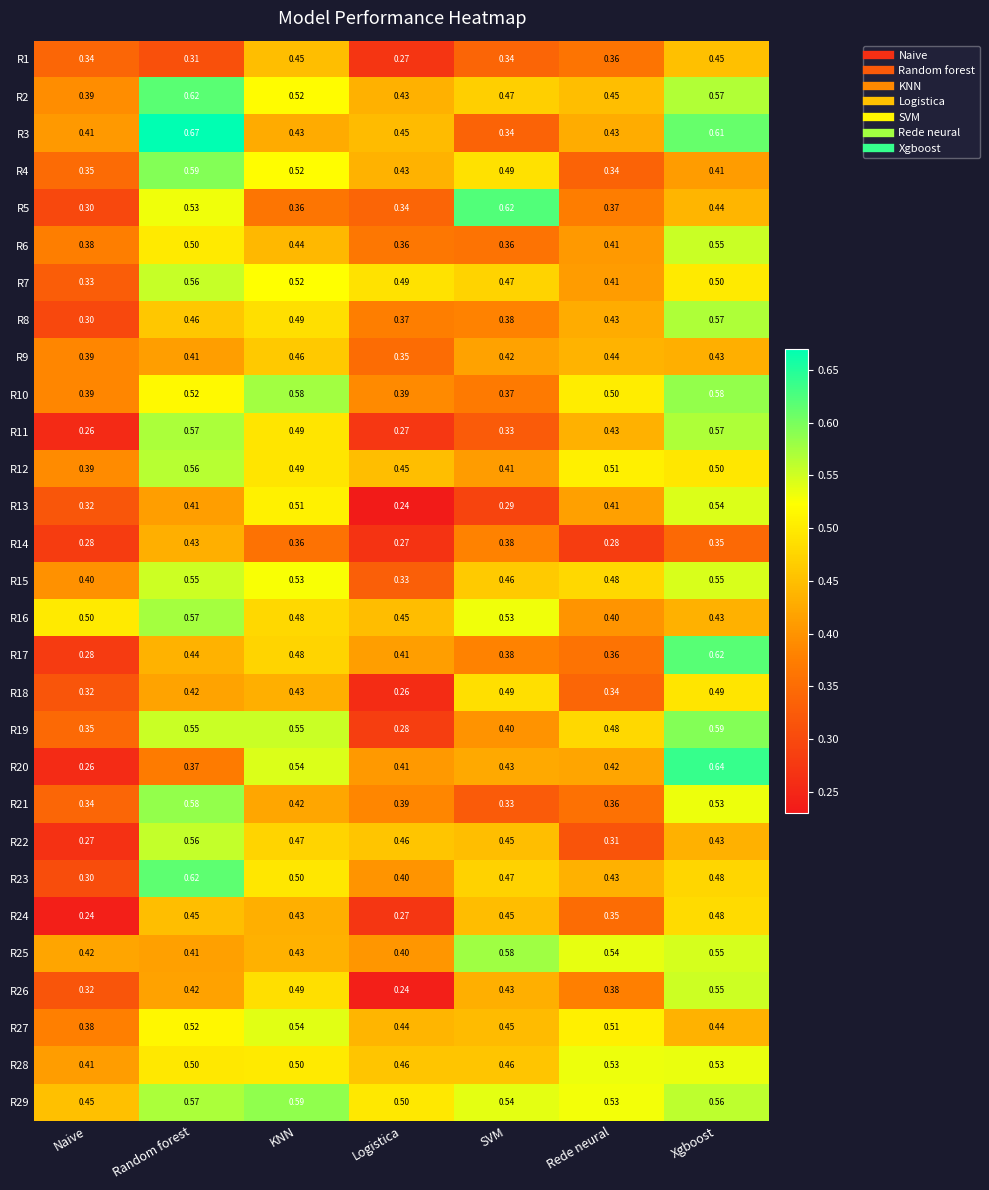

What is the spread (max minus min) of values at Naive?

0.3